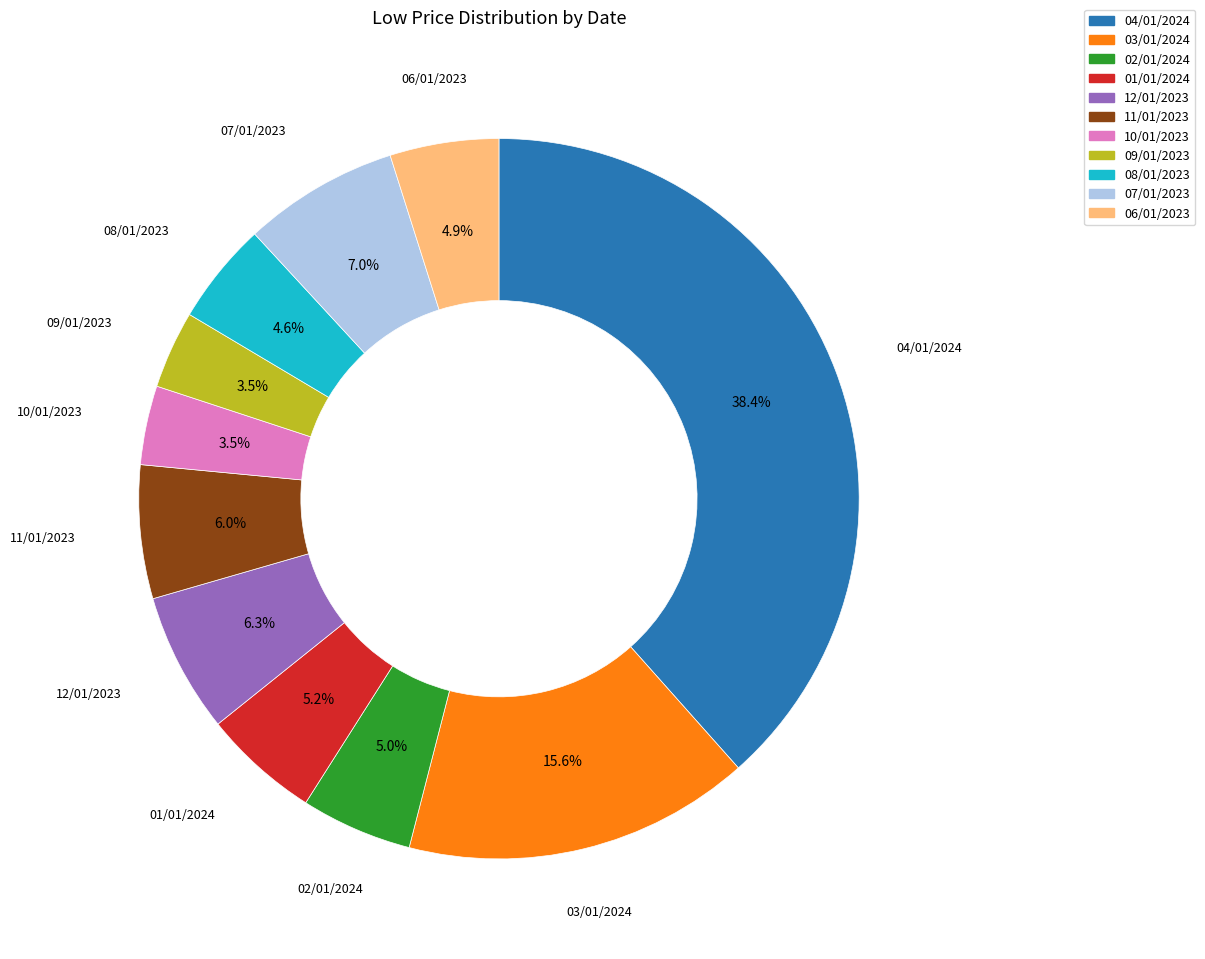

To the nearest percent, what is the average slice percentage?

9%